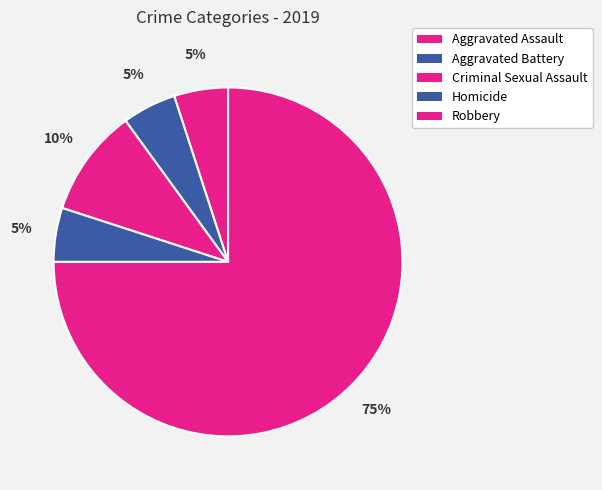

To the nearest percent, what is the combined percentage of Robbery and Aggravated Battery?

80%